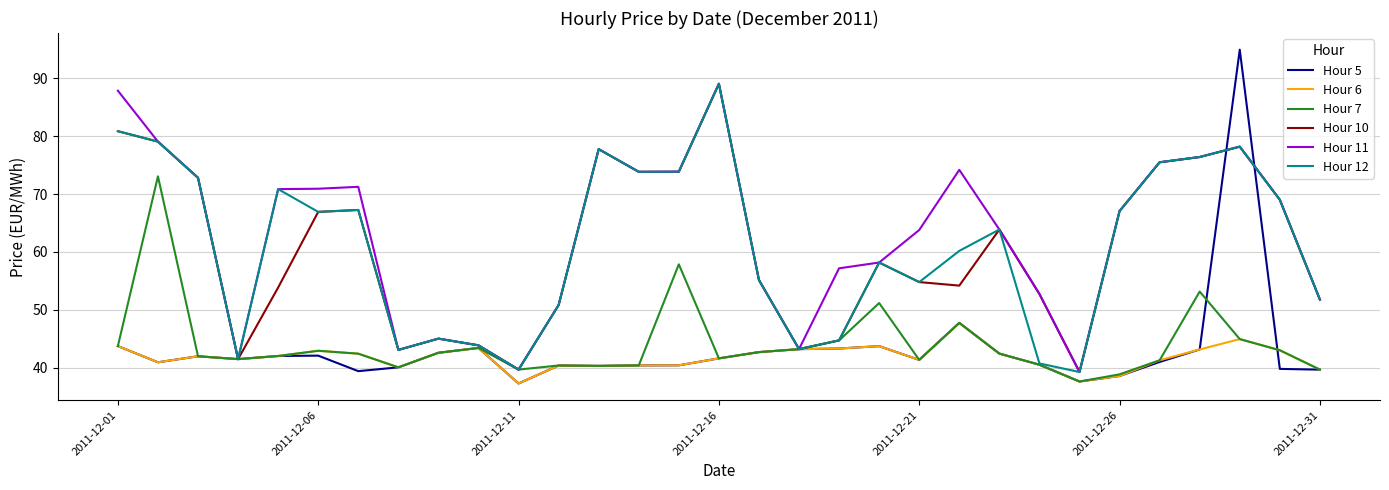

Which series has the largest range (max minus min)?

Hour 5